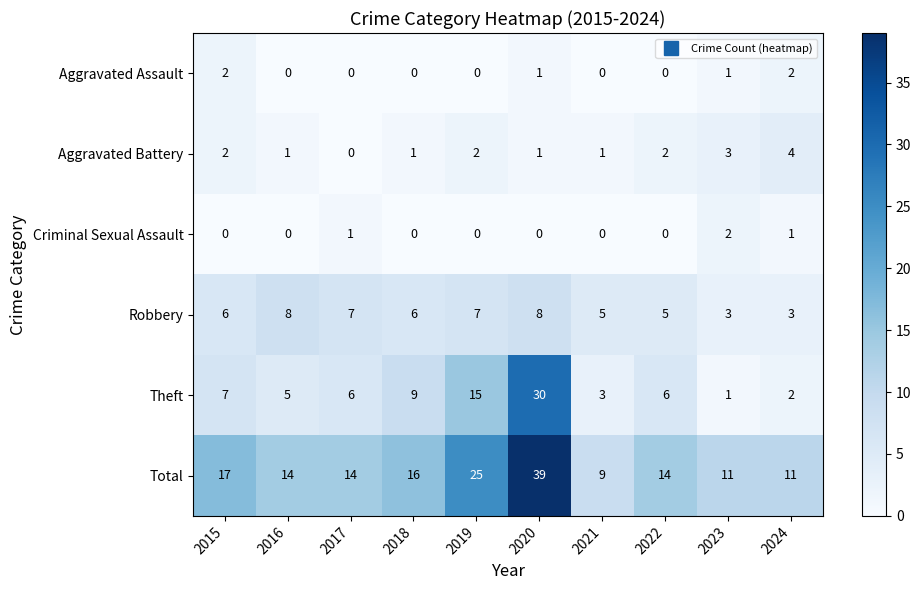

At which category is the sum across all series the highest?

2020